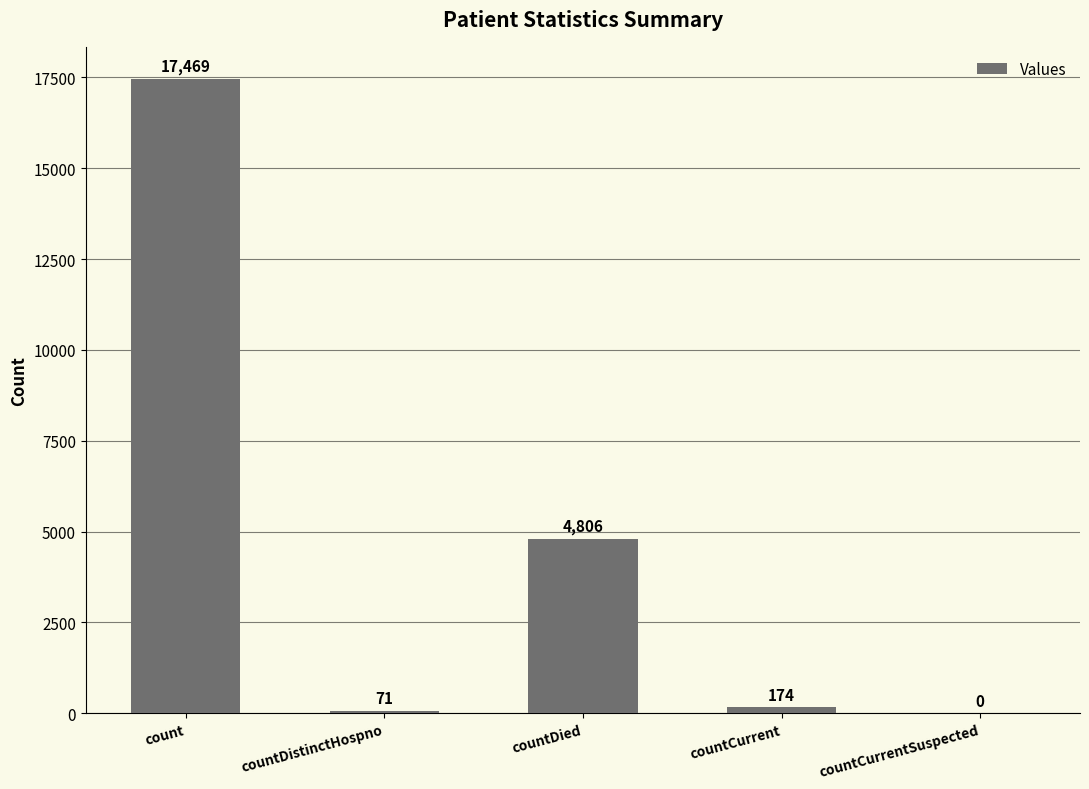

Reading left to right, what are all the values shown in this chart?

17469	71	4806	174	0